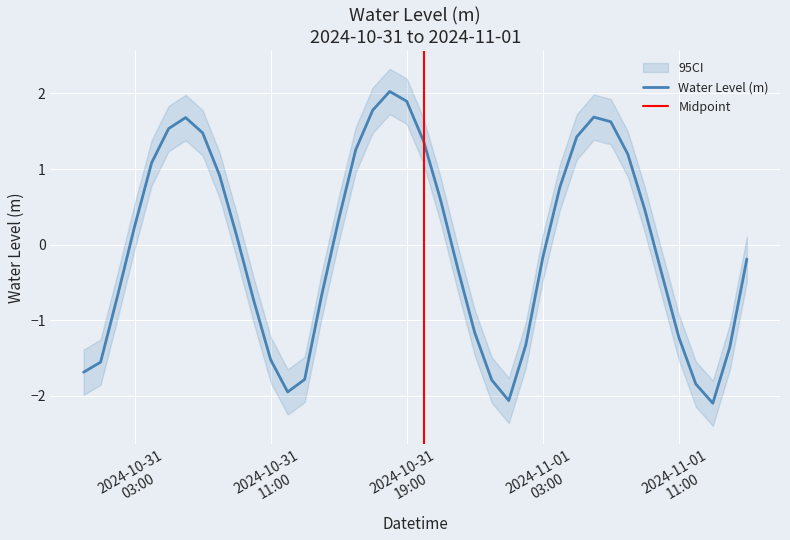

How many lines are shown in the chart?

1